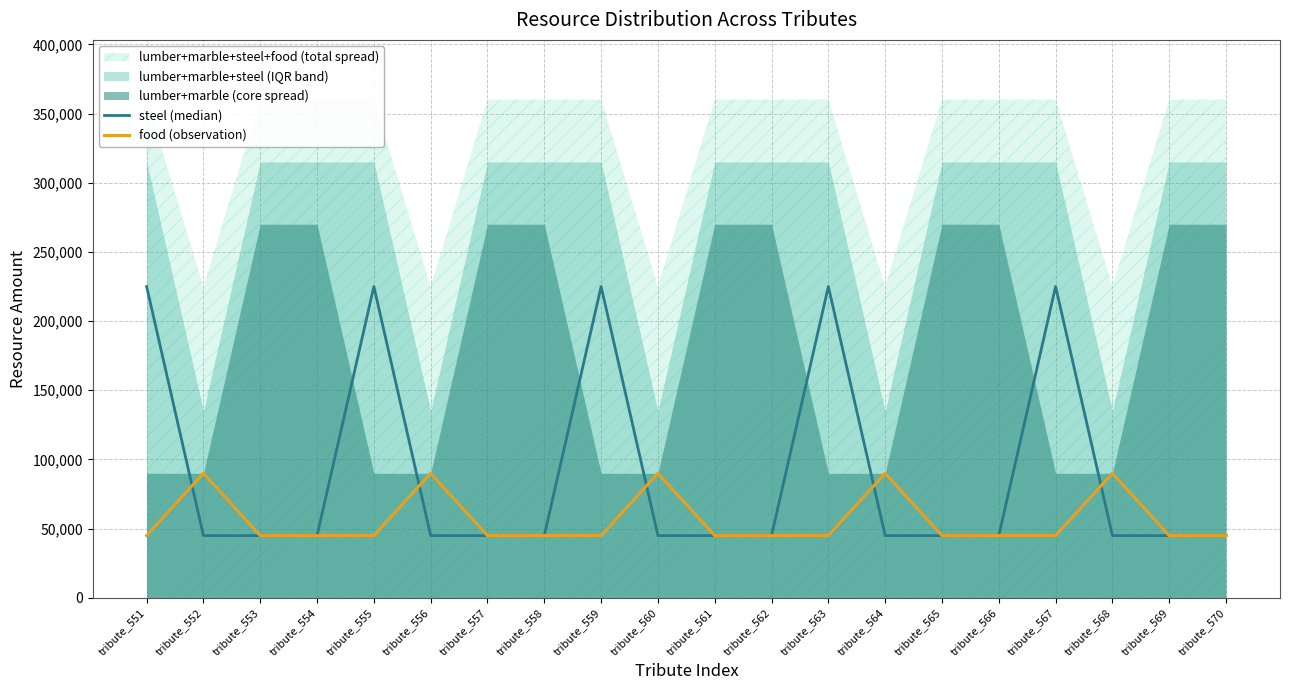

Count the steel (median) values in the range 45000 to 225000.

20